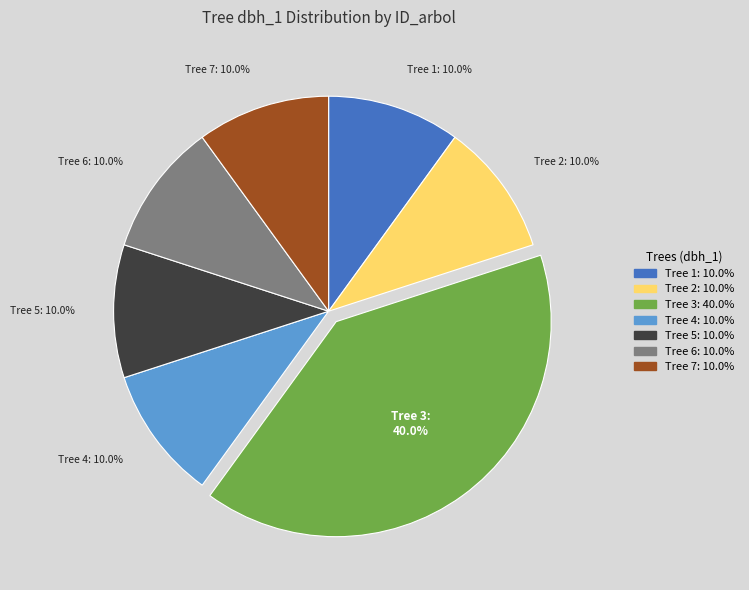

Count the number of slices in the pie.

7